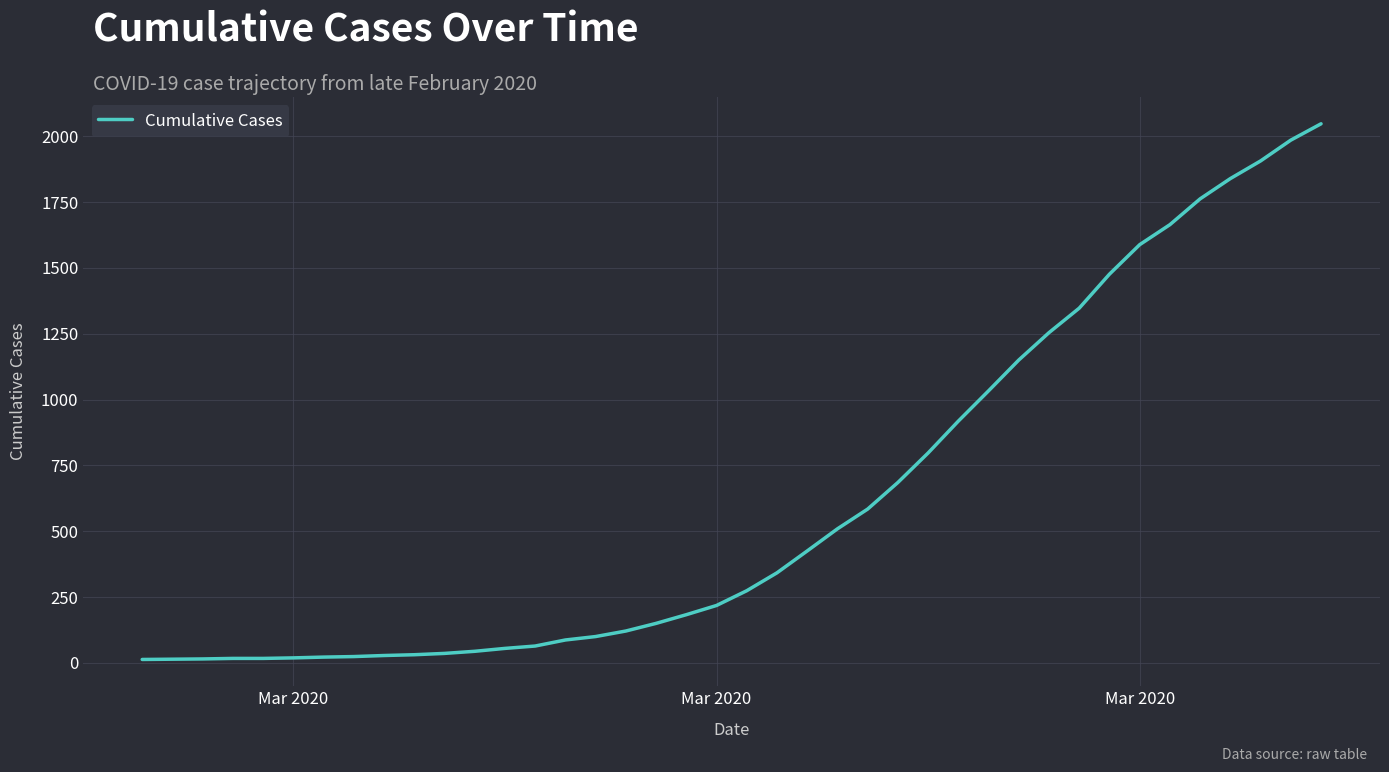

How many lines are shown in the chart?

1